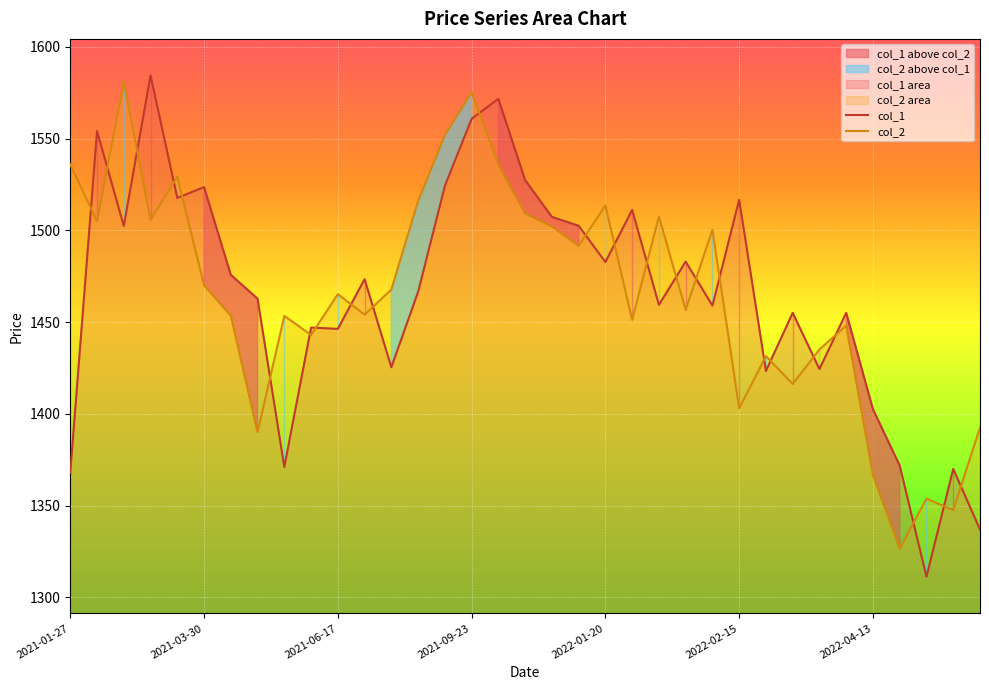

True or false: col_1 and col_2 cross at least once.

True